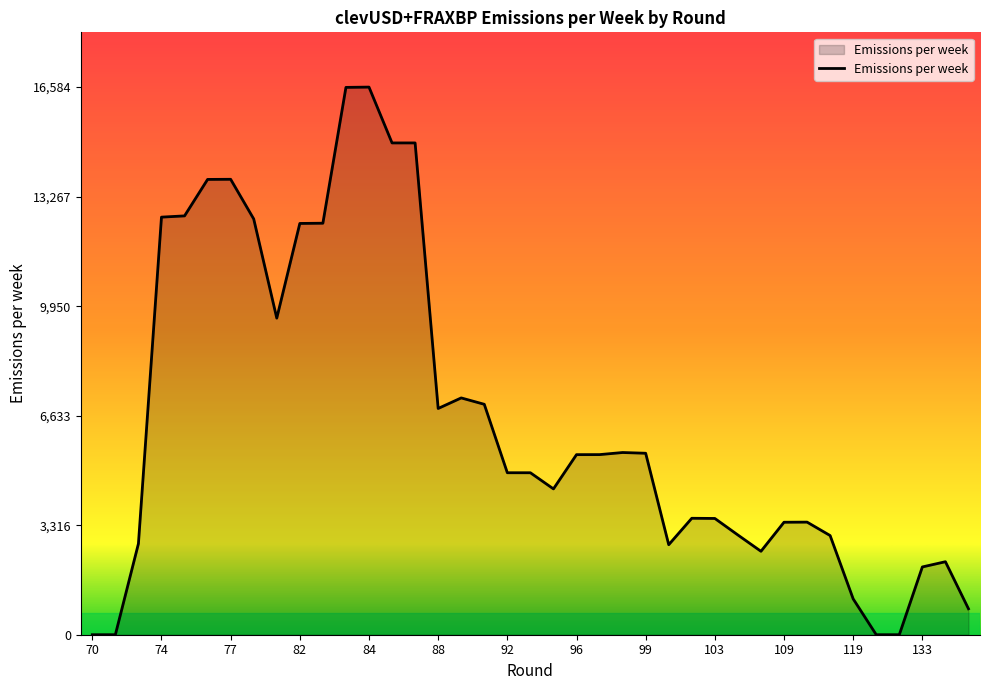

What is the greatest value displayed?

16584.1